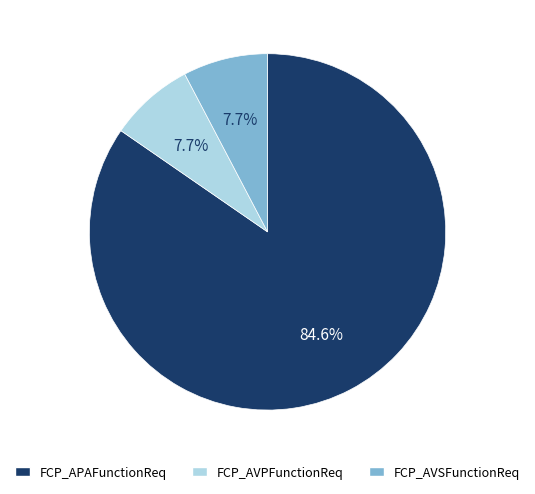

Approximately how many times larger is the value at FCP_AVPFunctionReq compared to FCP_AVSFunctionReq?

1.0